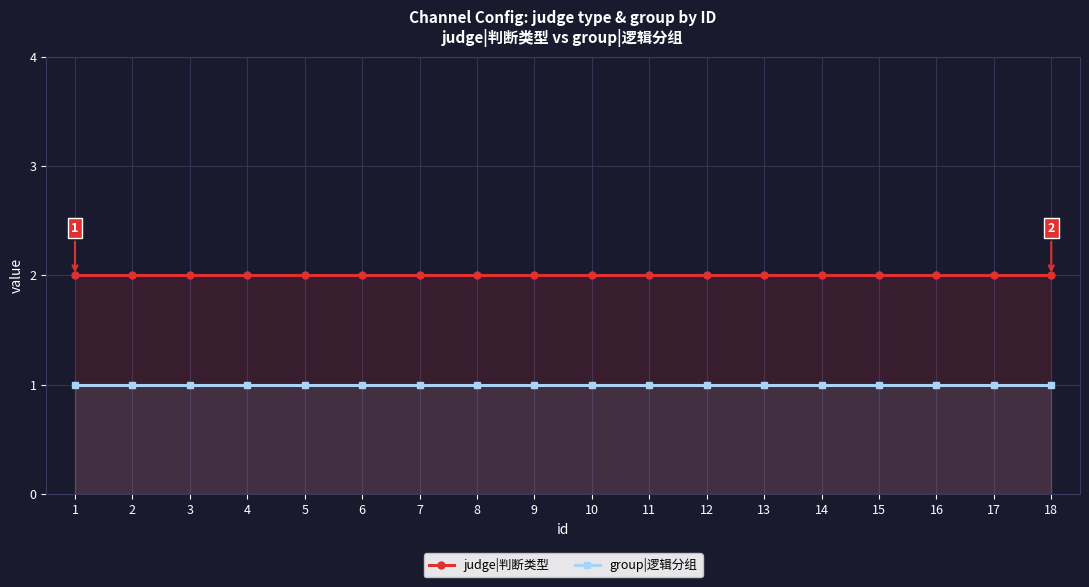

What value does the judge|判断类型 series have at 17?

2